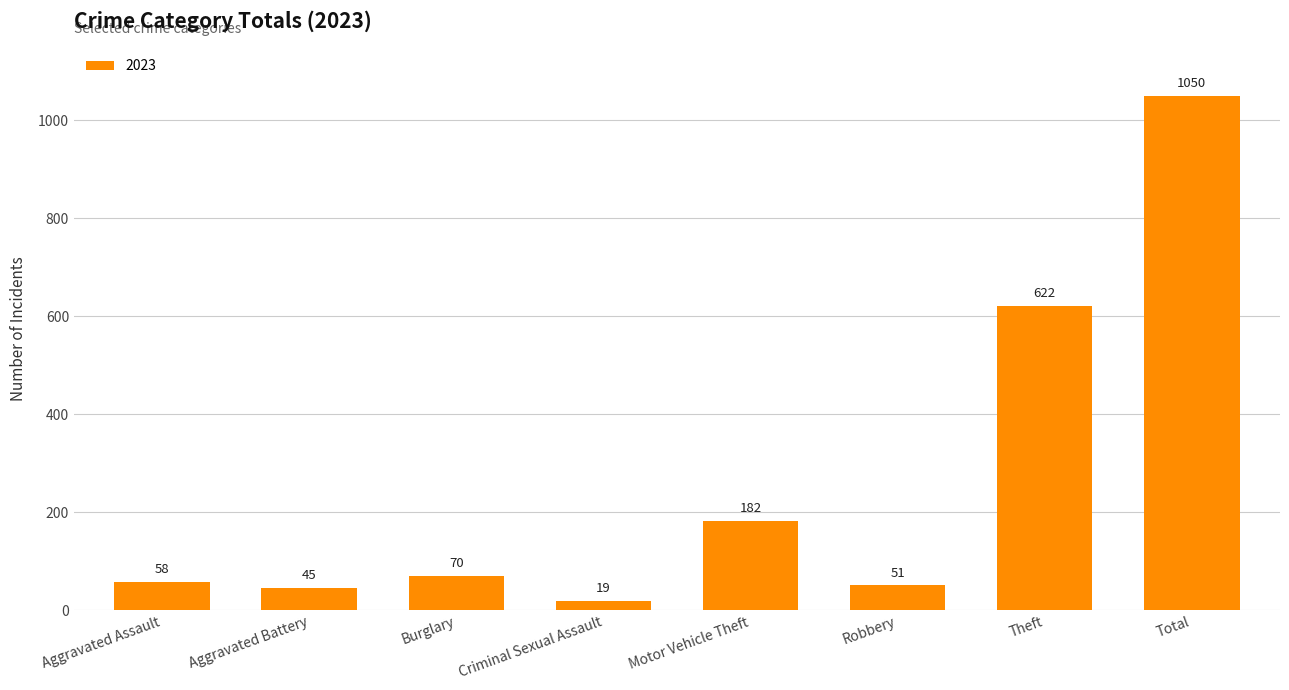

The value at Total is 1724. True or false?

False